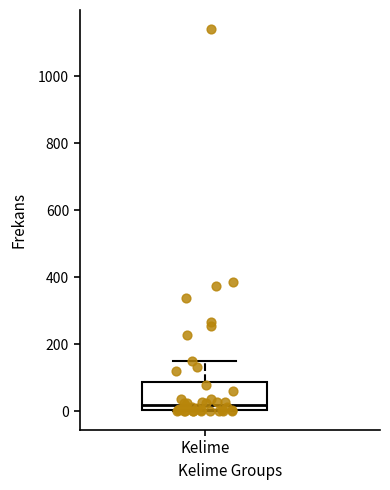

Transcribe this box plot: give where the median line is, the range the box spans, and where the two whiskers end, as read against the y-axis. The values are not printed on the chart, so give them approximately, as read against the axis.

median 20, box 0 to 80, whiskers 0 to 140